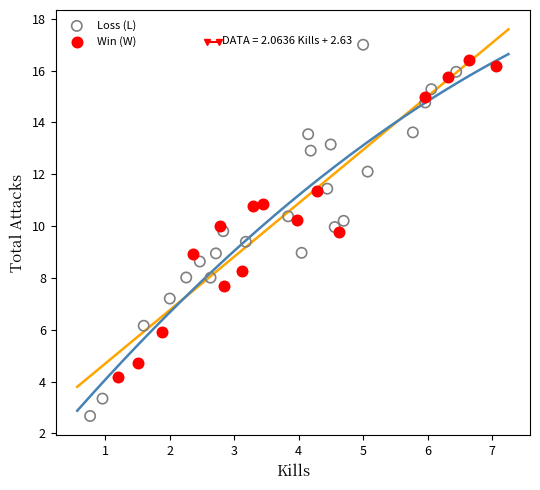

What are all the series names shown in the legend?

Loss (L), Win (W)